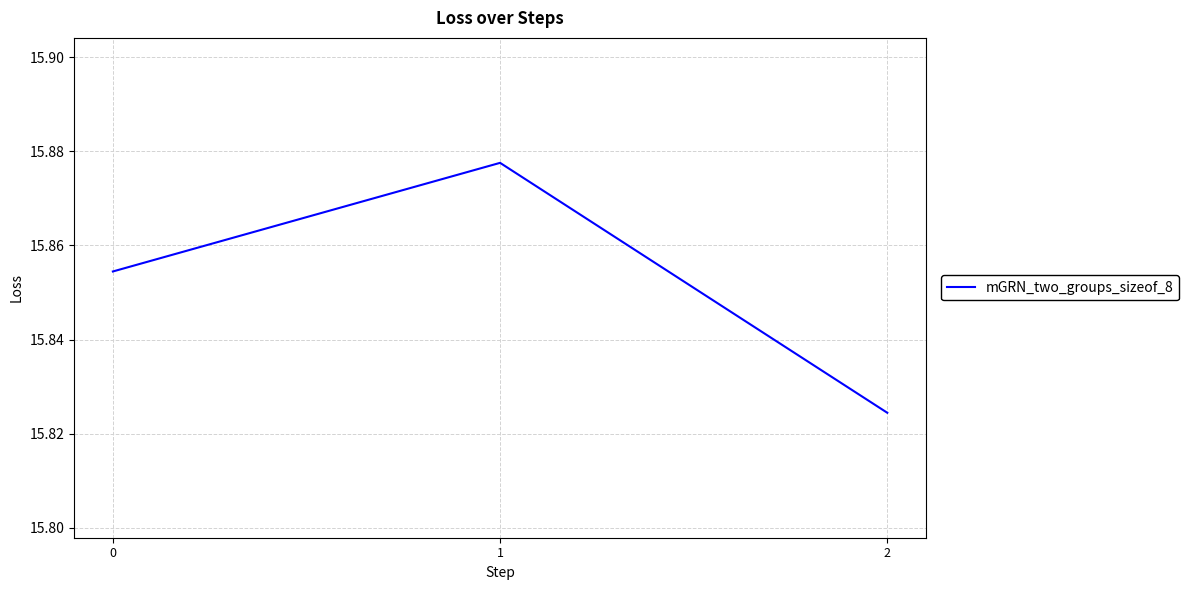

List the labels in order of value, smallest first.

2, 0, 1